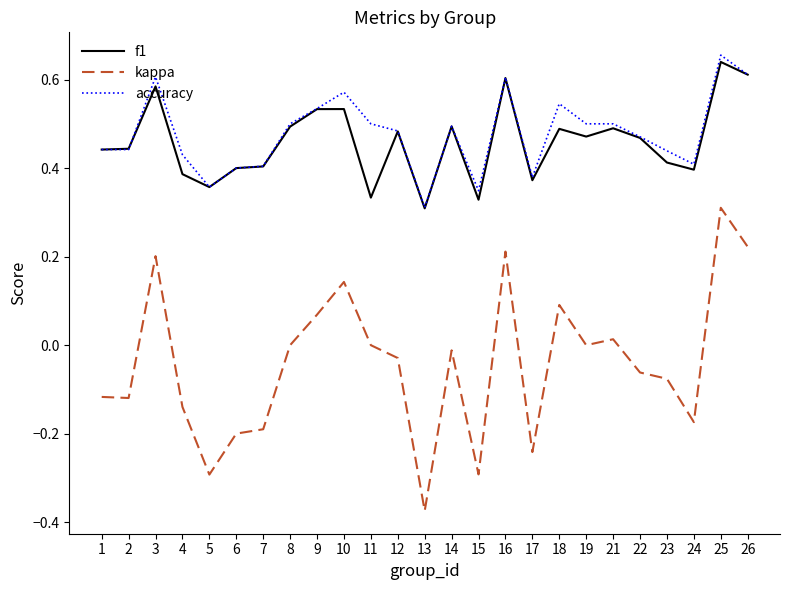

True or false: accuracy and kappa cross at least once.

False